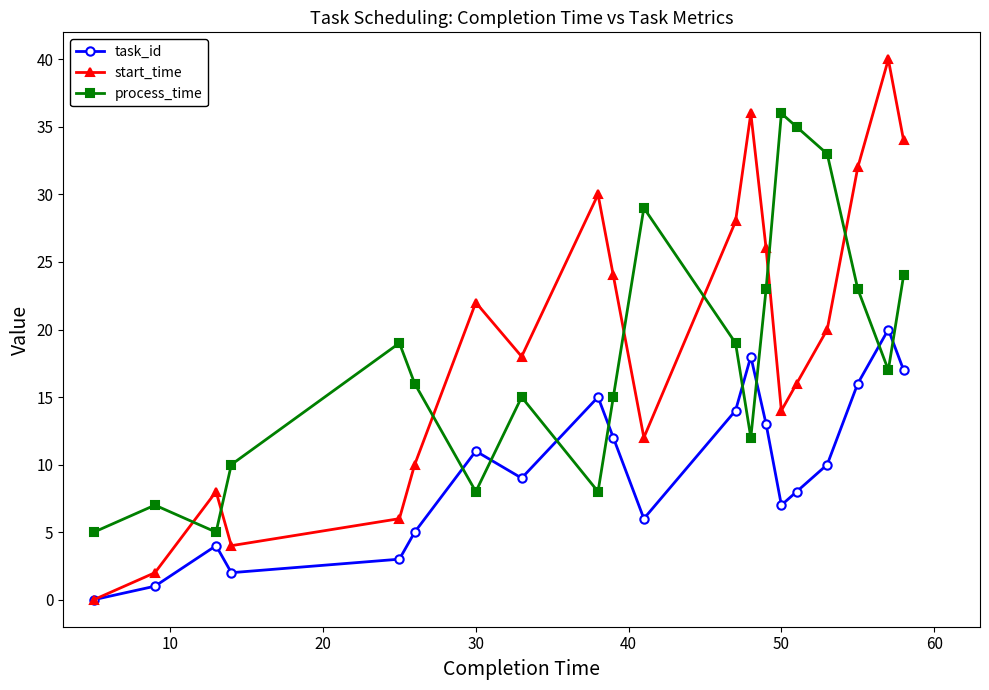

Rank the series by their maximum value, from highest to lowest.

start_time, process_time, task_id